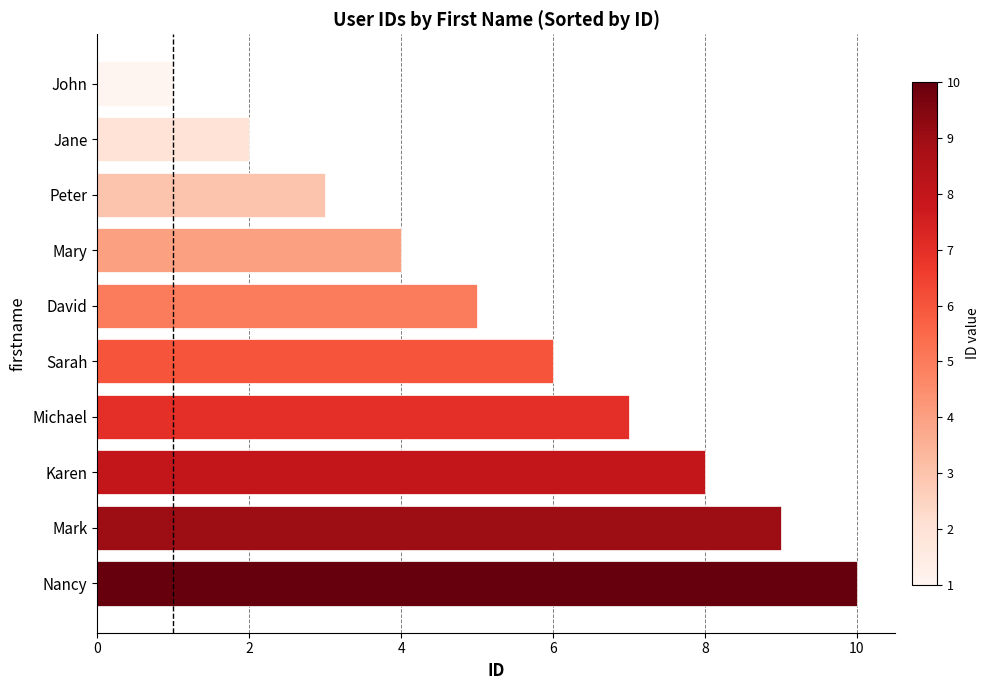

The value at Mary is 4. True or false?

True